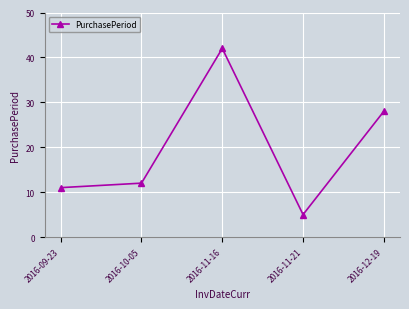

What is the change in value from 2016-09-23 to 2016-12-19?

+17